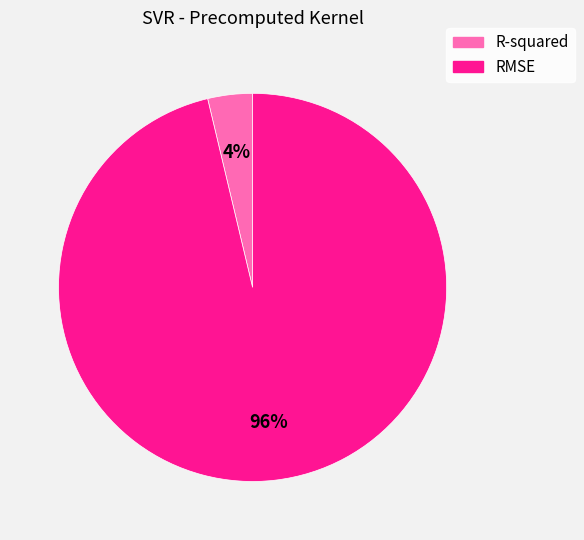

To the nearest percent, what is the average slice percentage?

50%